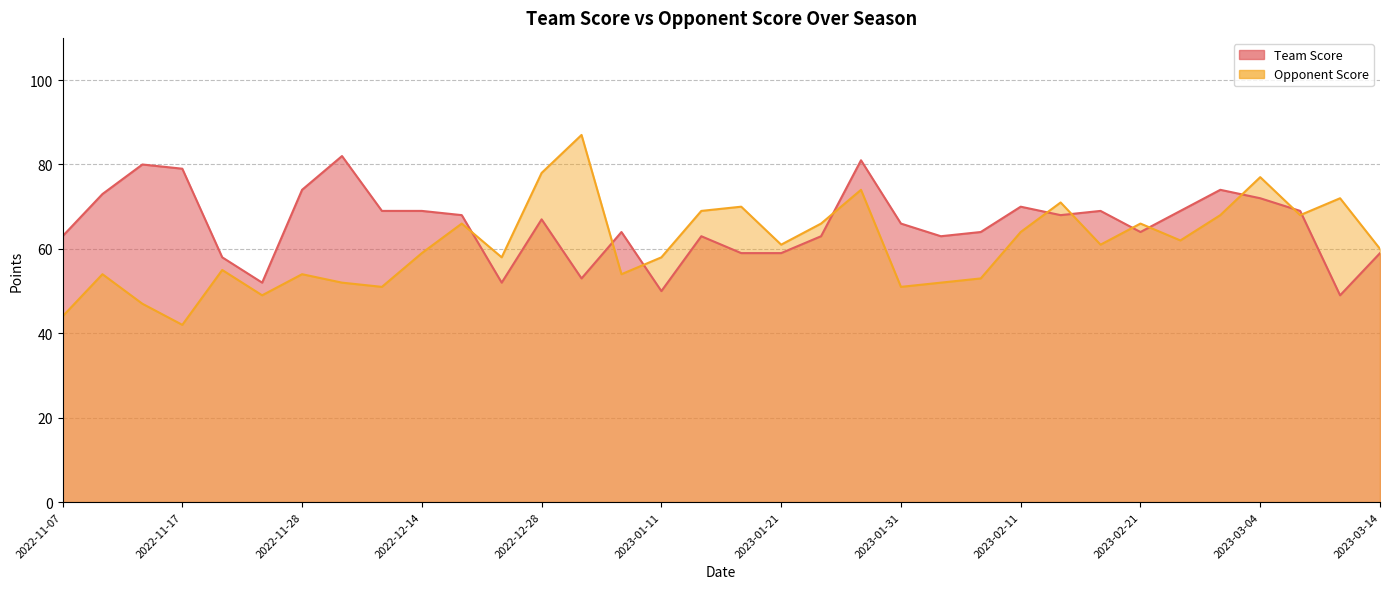

Which has a higher value, 2023-01-14 or 2022-12-28?

2022-12-28